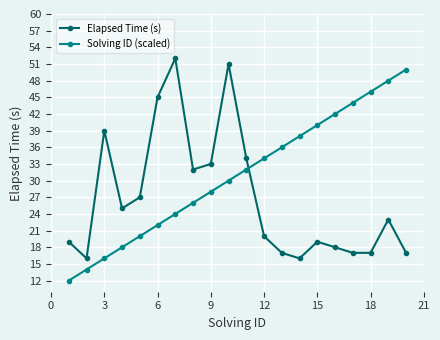

At how many categories does at least one series exceed 29?

16